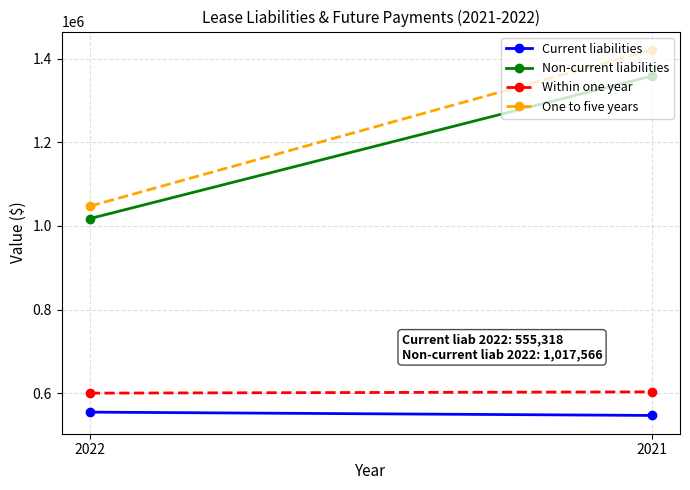

Which series has the largest total across all categories?

One to five years